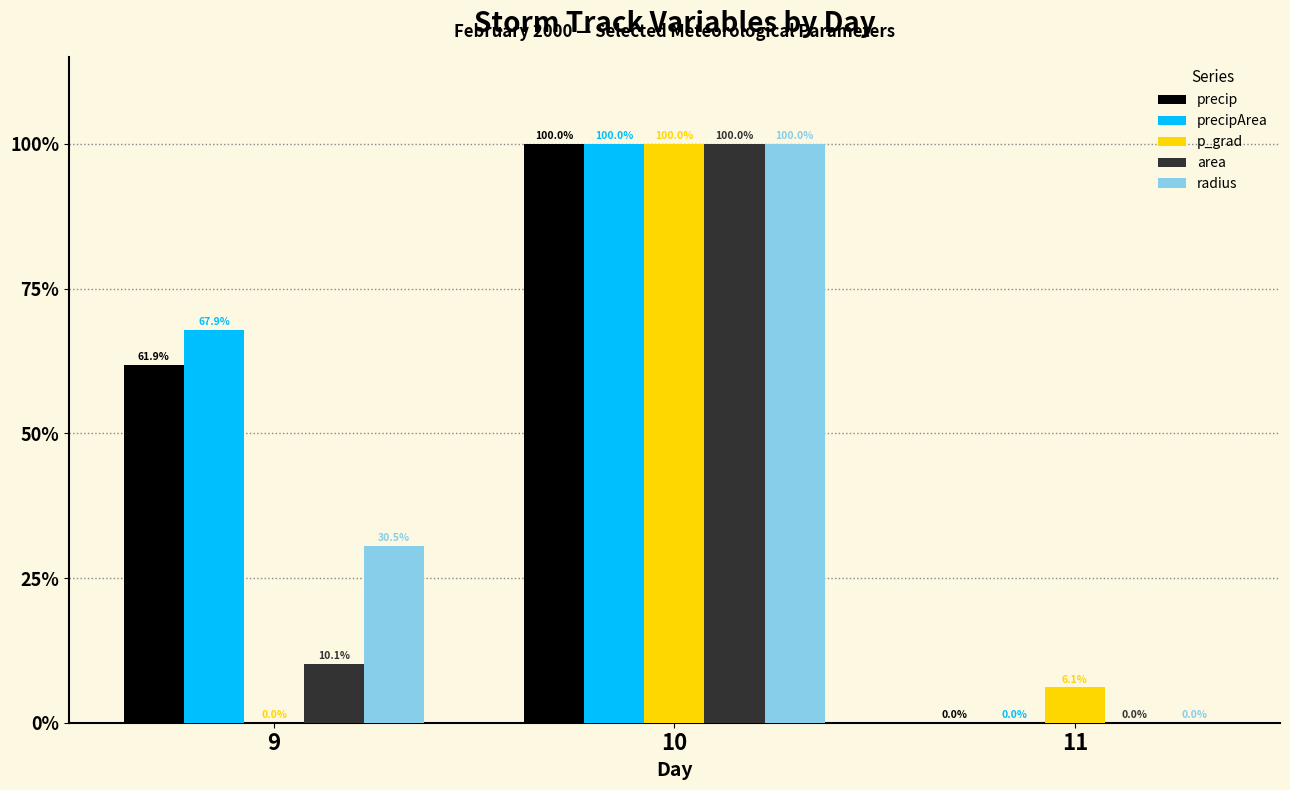

At which label does precipArea first exceed 67?

9